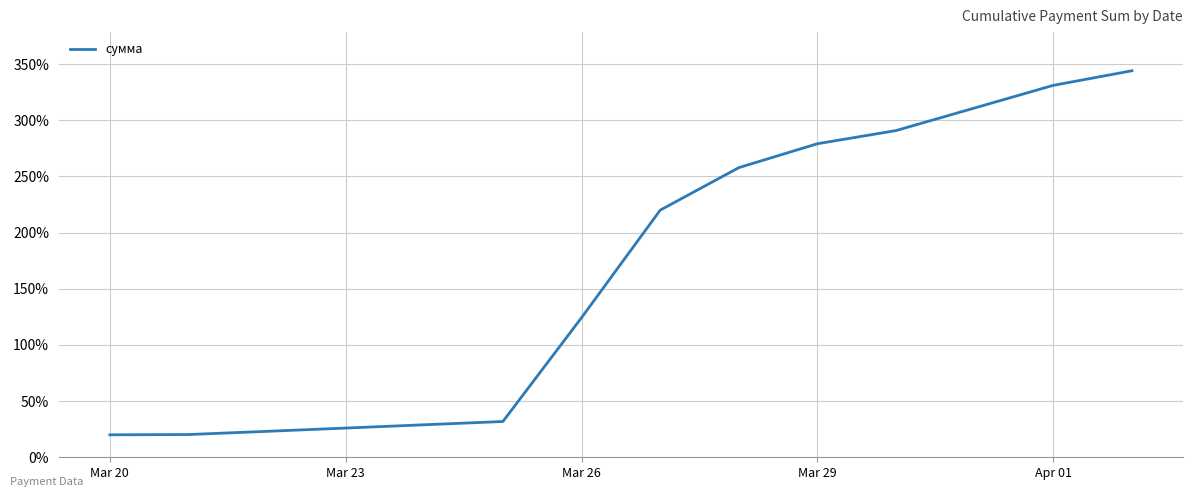

What is the sum of all values?

1942.6